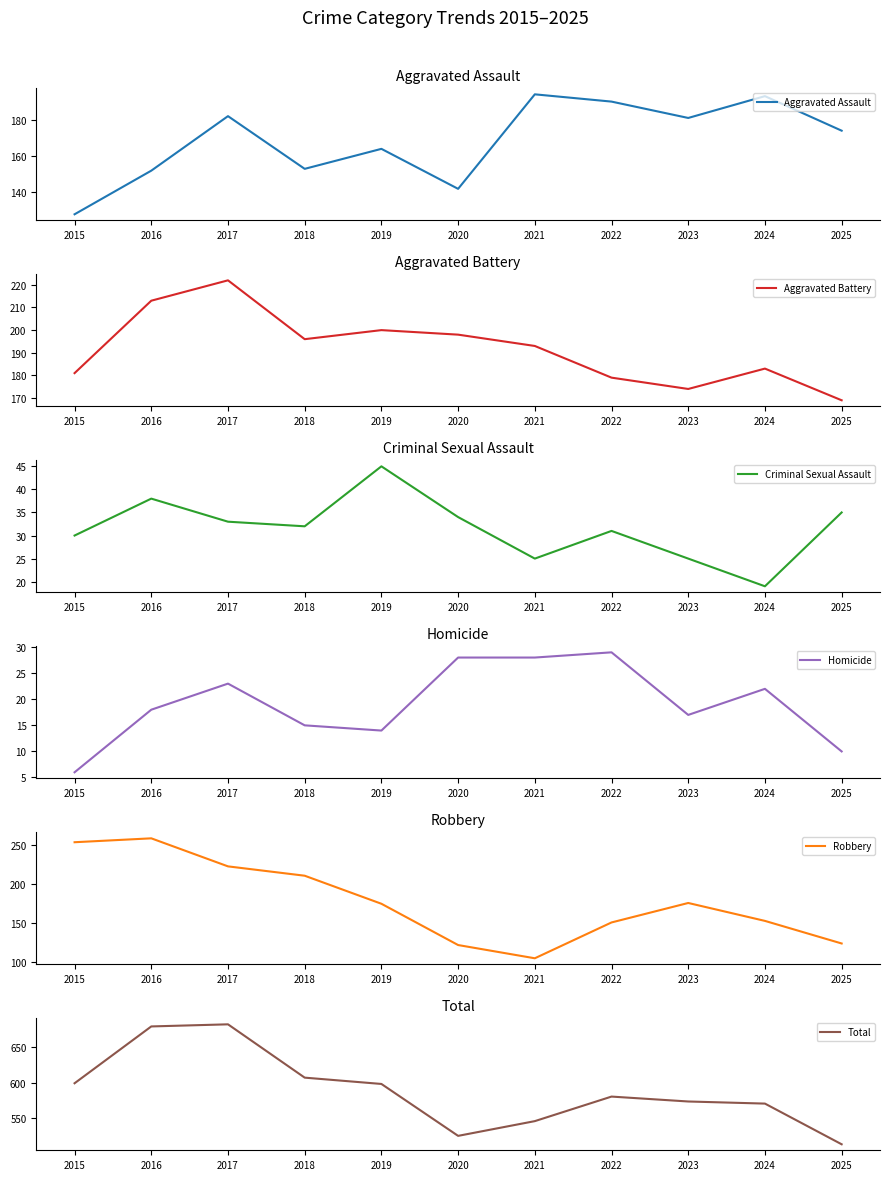

How many values in the Aggravated Battery series exceed 193?

5